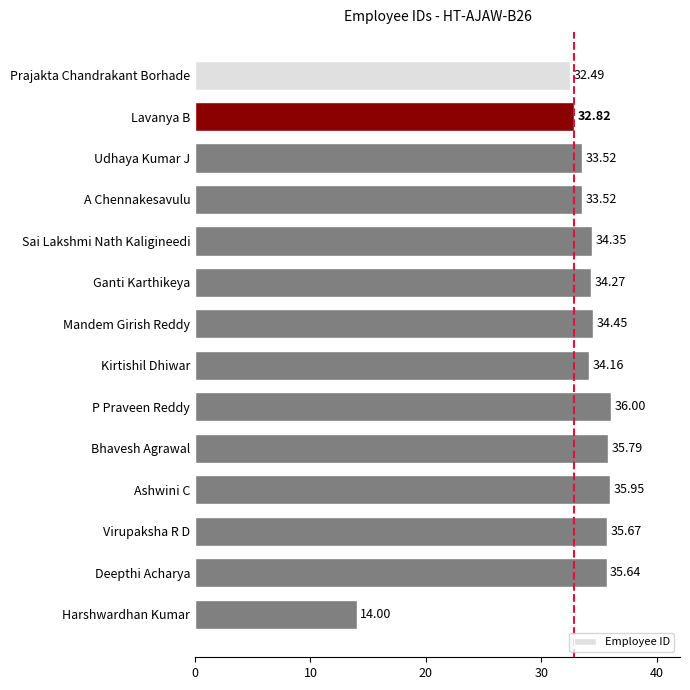

How many values are below 34?

5